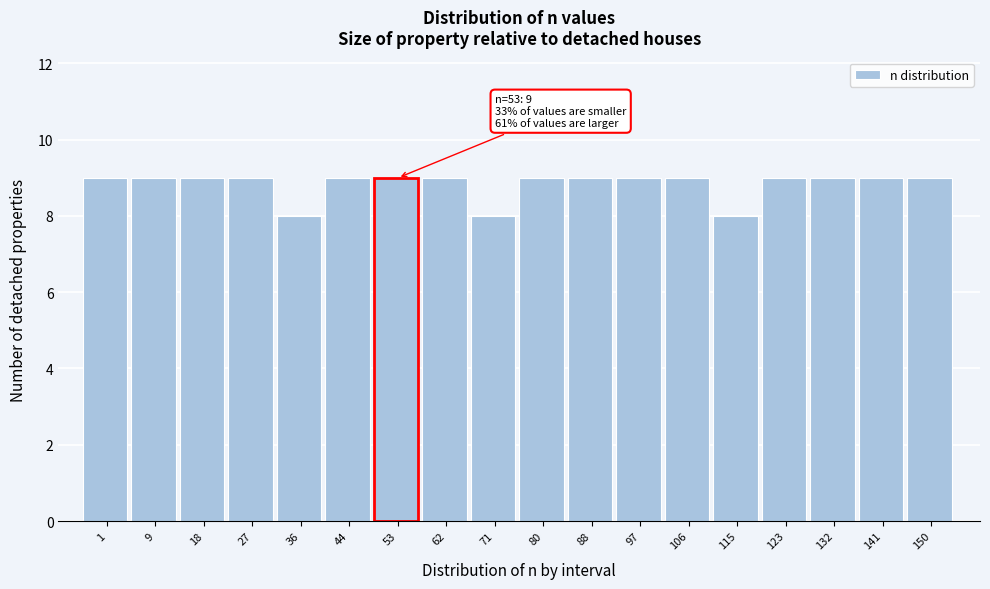

Reading right to left, what are all the values shown in this chart?

150=9	141=9	132=9	123=9	115=8	106=9	97=9	88=9	80=9	71=8	62=9	53=9	44=9	36=8	27=9	18=9	9=9	1=9